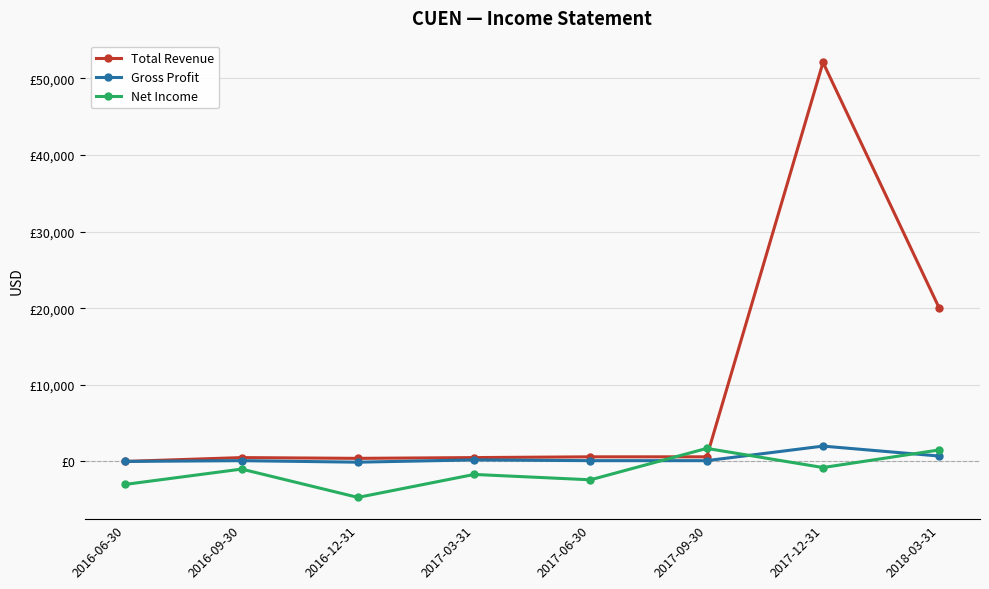

How many times do Total Revenue and Net Income cross each other?

2